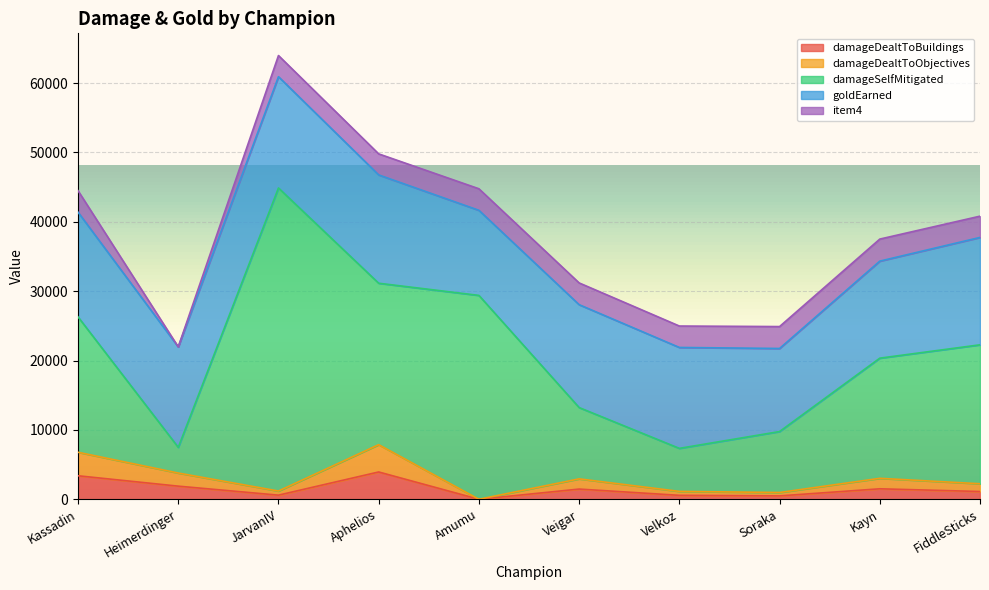

Reading left to right, what are all the values shown in this chart?

damageDealtToBuildings: Kassadin=3388	Heimerdinger=1891	JarvanIV=594	Aphelios=3935	Amumu=0	Veigar=1471	Velkoz=568	Soraka=488	Kayn=1510	FiddleSticks=1119
damageDealtToObjectives: Kassadin=3388	Heimerdinger=1891	JarvanIV=594	Aphelios=3935	Amumu=0	Veigar=1471	Velkoz=568	Soraka=488	Kayn=1510	FiddleSticks=1119
damageSelfMitigated: Kassadin=19512	Heimerdinger=3702	JarvanIV=43683	Aphelios=23269	Amumu=29386	Veigar=10278	Velkoz=6203	Soraka=8787	Kayn=17320	FiddleSticks=20027
goldEarned: Kassadin=15092	Heimerdinger=14478	JarvanIV=16037	Aphelios=15613	Amumu=12265	Veigar=14830	Velkoz=14544	Soraka=11973	Kayn=13985	FiddleSticks=15476
item4: Kassadin=3100	Heimerdinger=0	JarvanIV=3053	Aphelios=3033	Amumu=3105	Veigar=3135	Velkoz=3089	Soraka=3158	Kayn=3177	FiddleSticks=3065